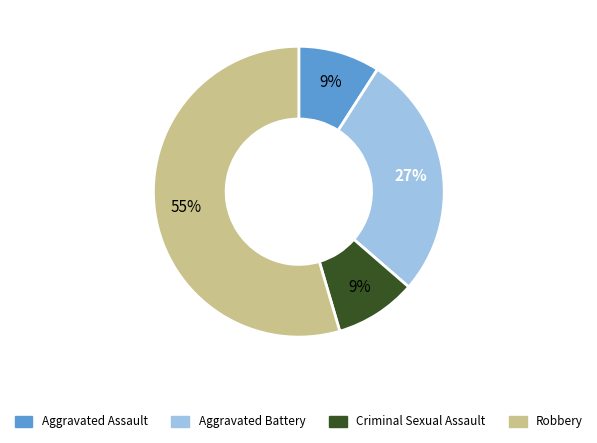

Which slice is the largest?

Robbery